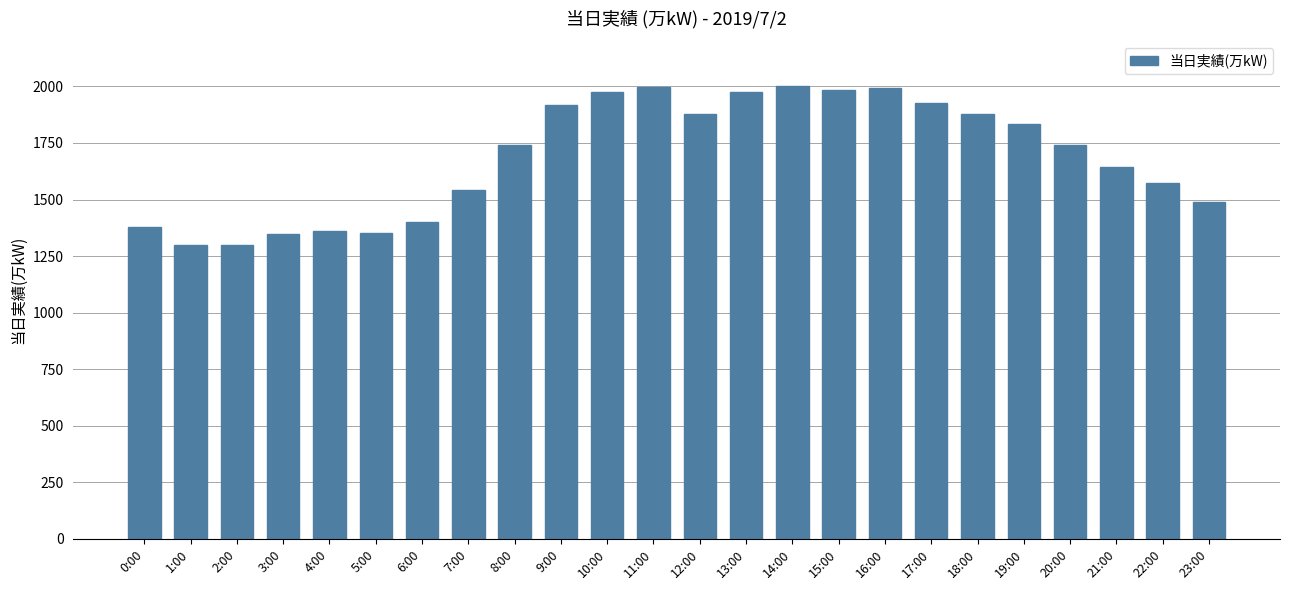

How many categories are shown in the chart?

24